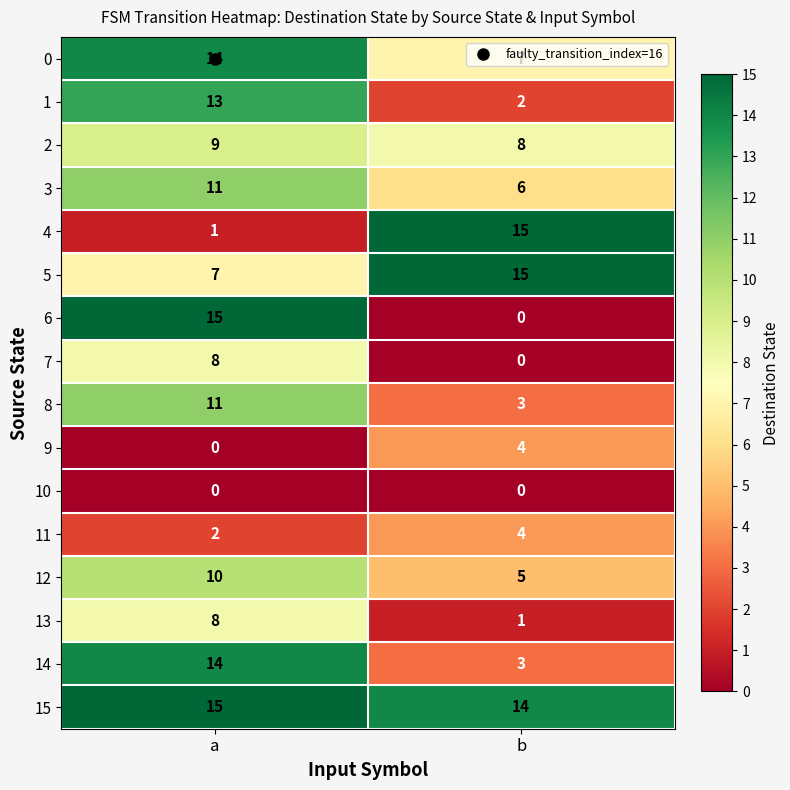

Which series has the largest total across all categories?

15